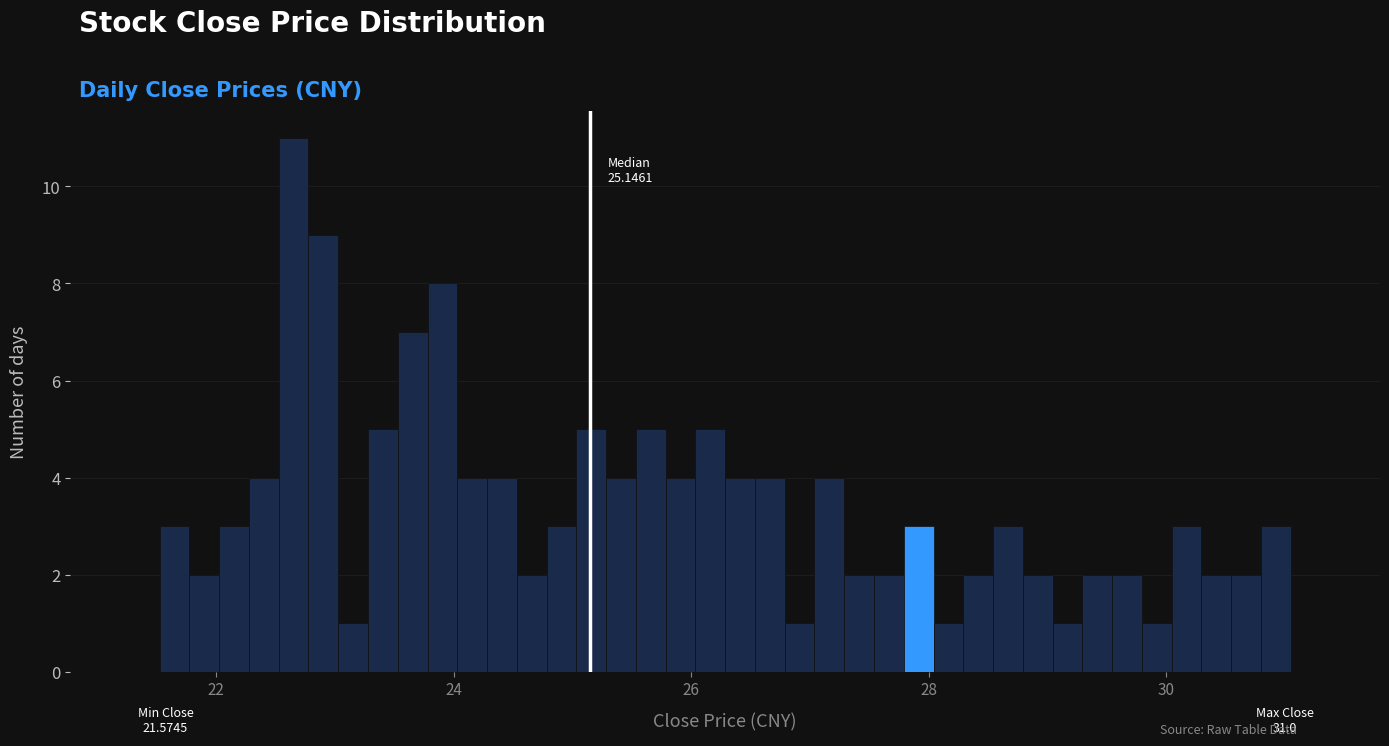

Around what value on the x-axis is the tallest bar? Give the approximate position of its centre, as read against the axis.

22.6